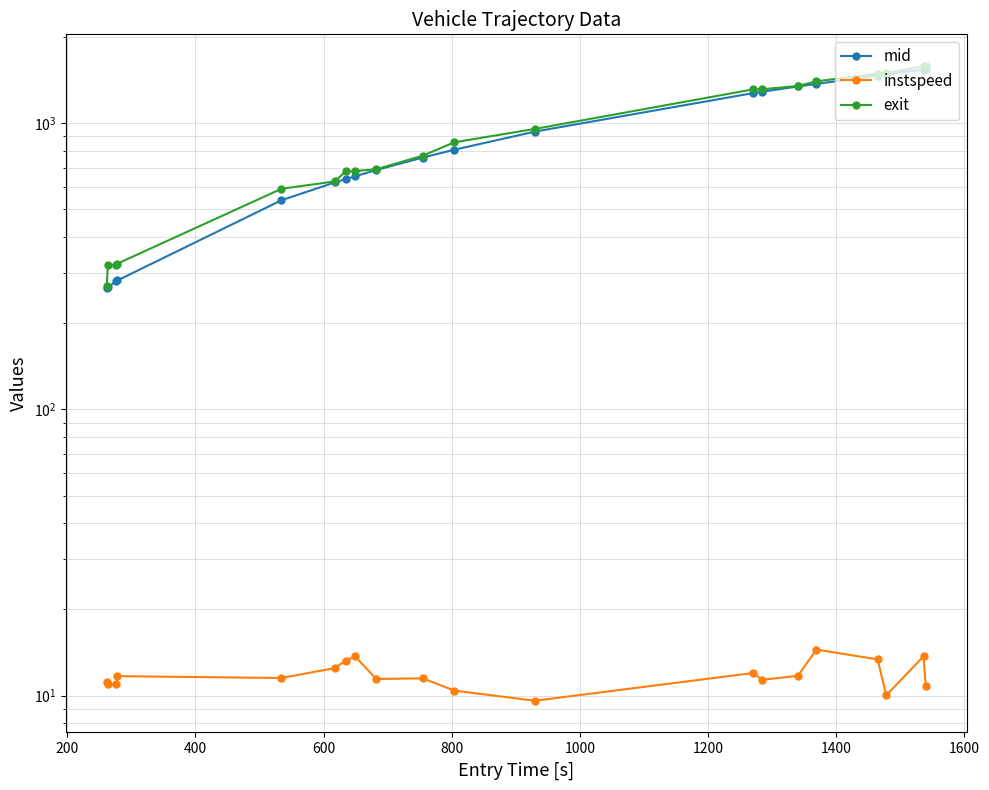

In instspeed, how many points are lower than both neighbors (excluding endpoints)?

6